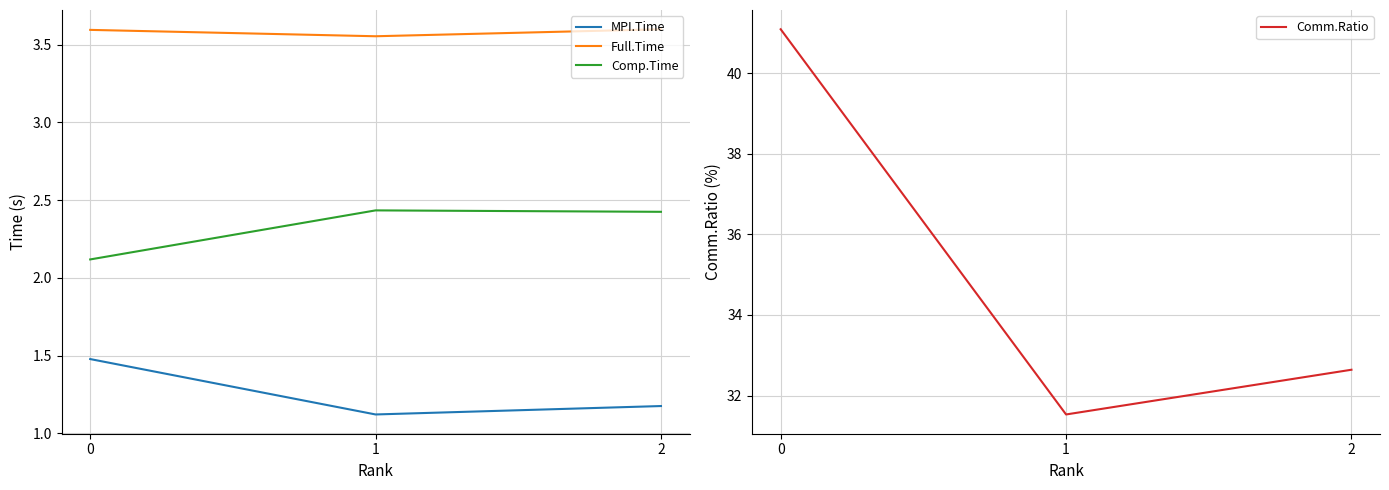

What is the sum of all Comm.Ratio values?

105.3